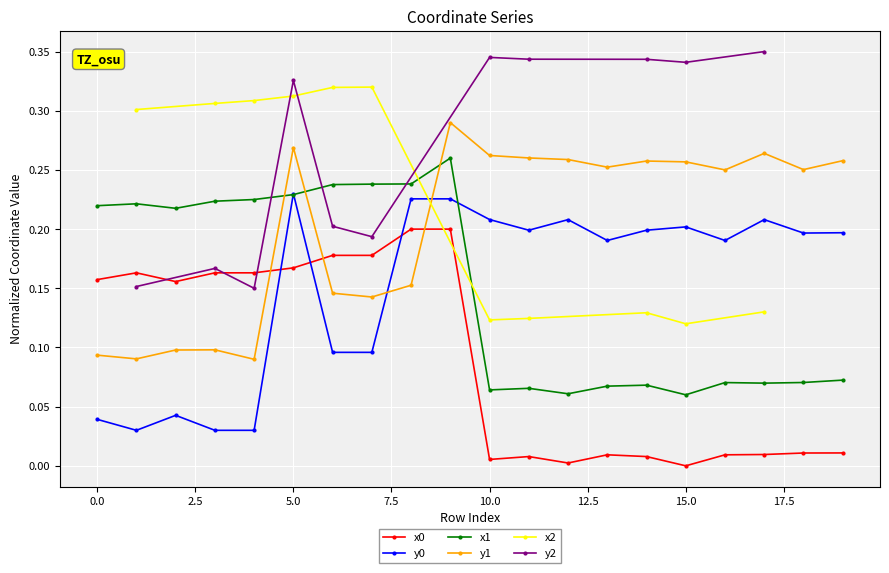

True or false: y0 and y1 cross at least once.

True